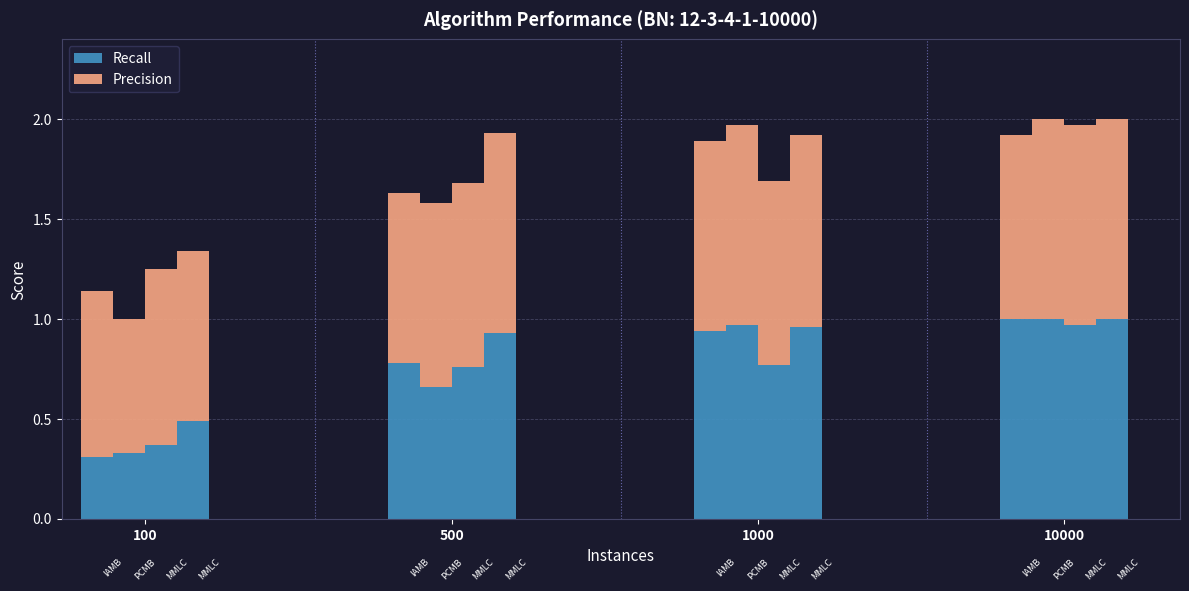

How many bars are there in total?

16